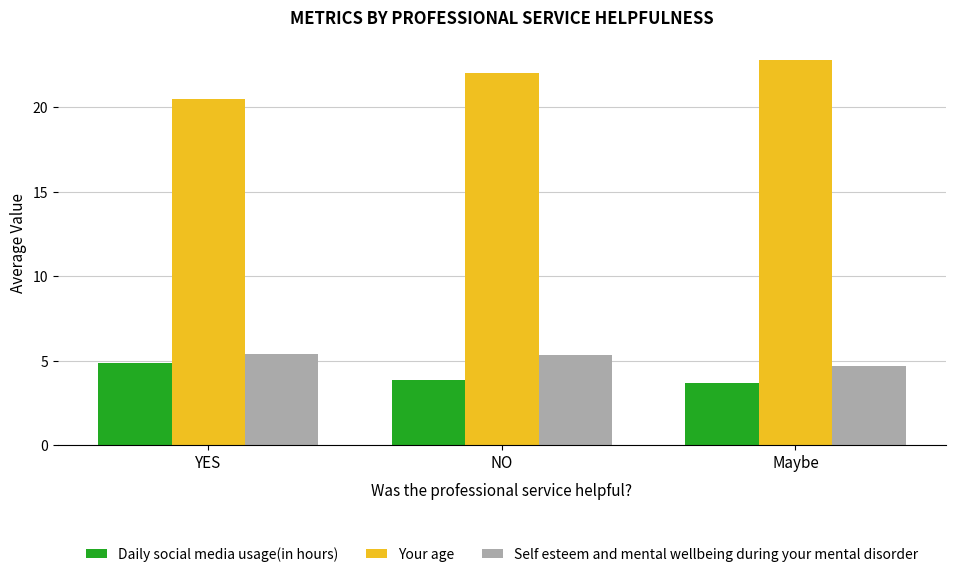

The value of Self esteem and mental wellbeing during your mental disorder at Maybe is 1.9. True or false?

False